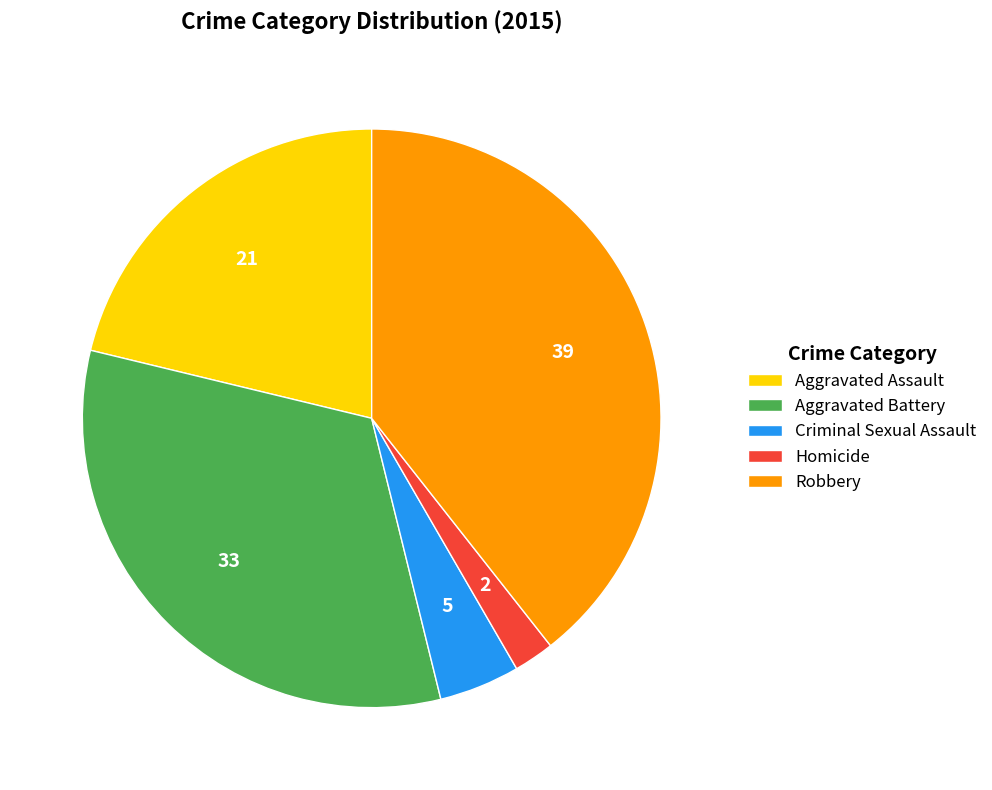

Rank the categories by value from lowest to highest.

Homicide, Criminal Sexual Assault, Aggravated Assault, Aggravated Battery, Robbery